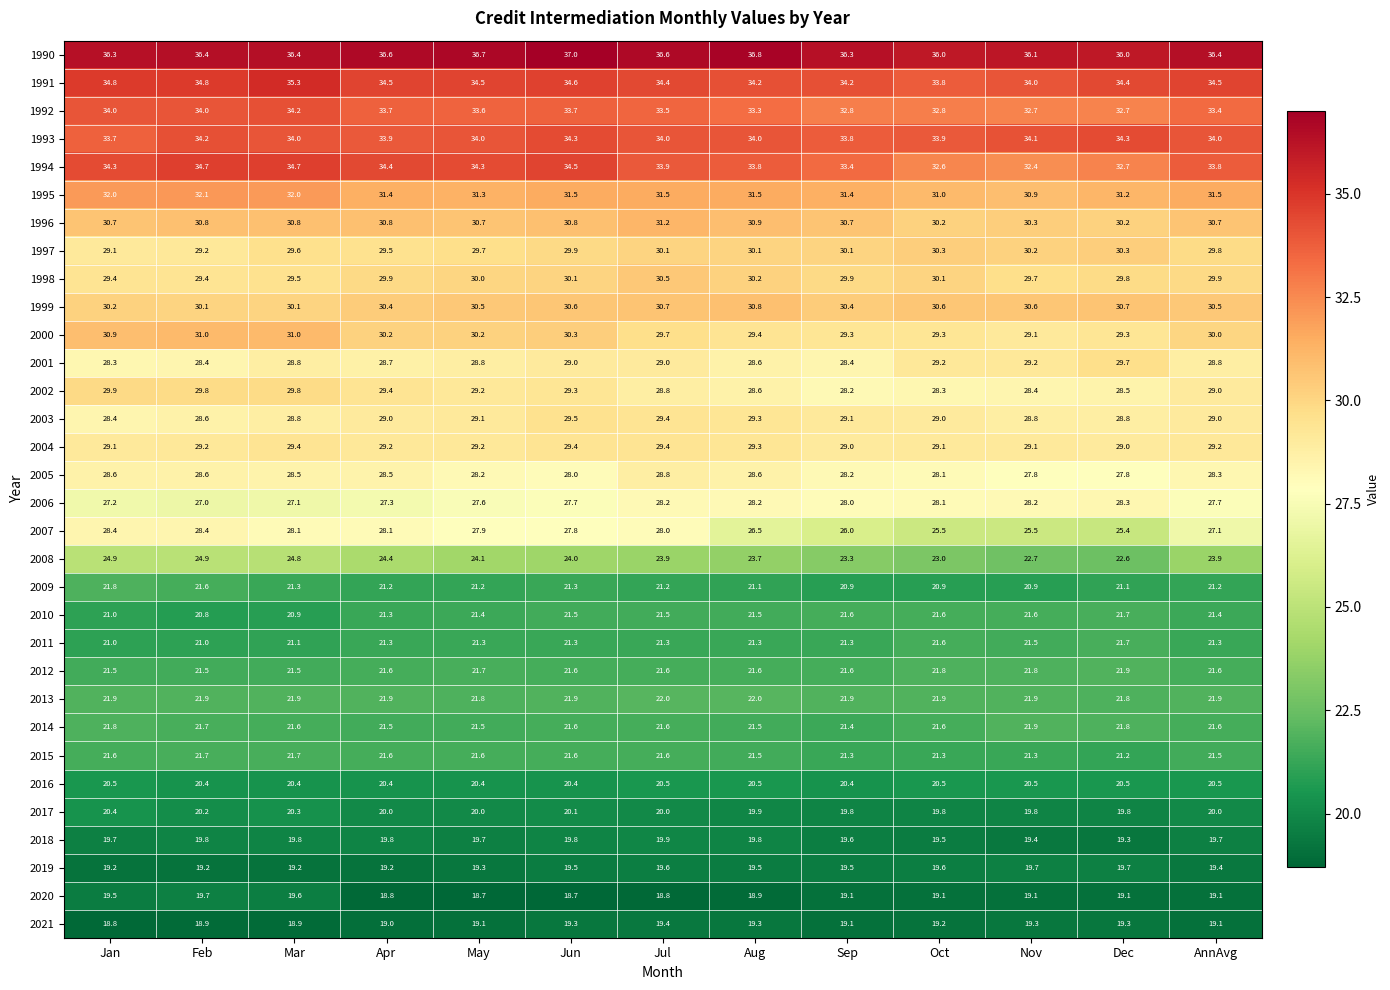

What is the minimum value for 2011?

21.0